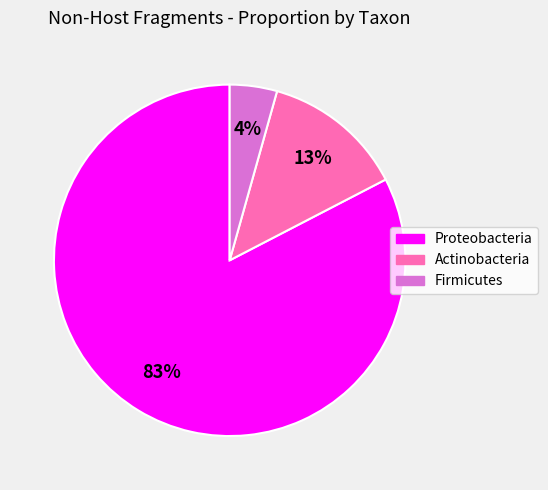

To the nearest percent, what portion does Proteobacteria represent?

83%